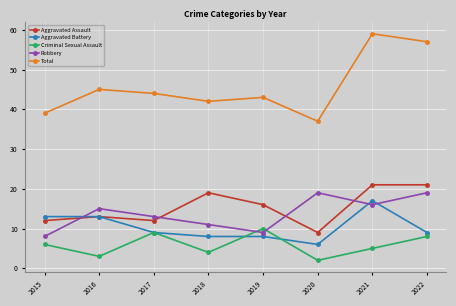

Between 2015 and 2022, which series saw the biggest shift?

Total